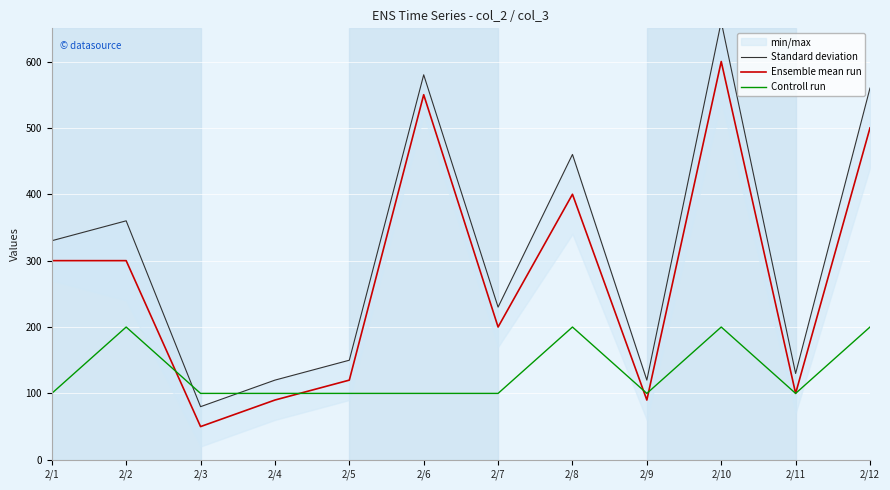

True or false: Standard deviation has a value of 660 at 2/10.

True